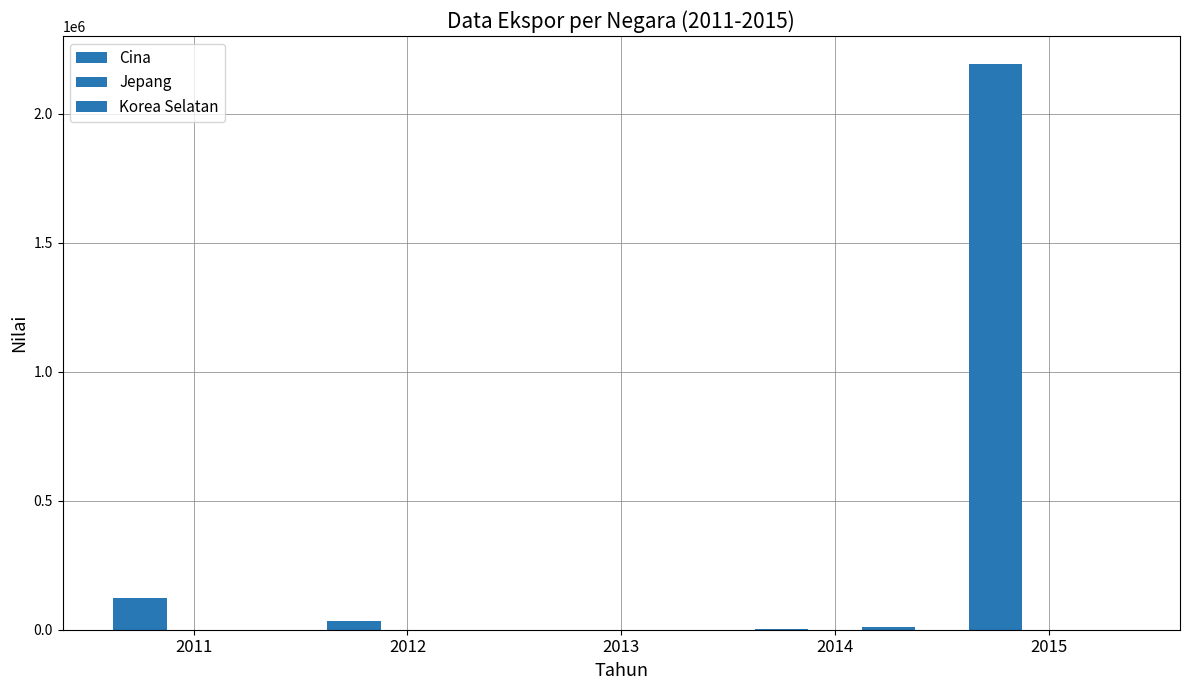

How many groups of bars are there?

5